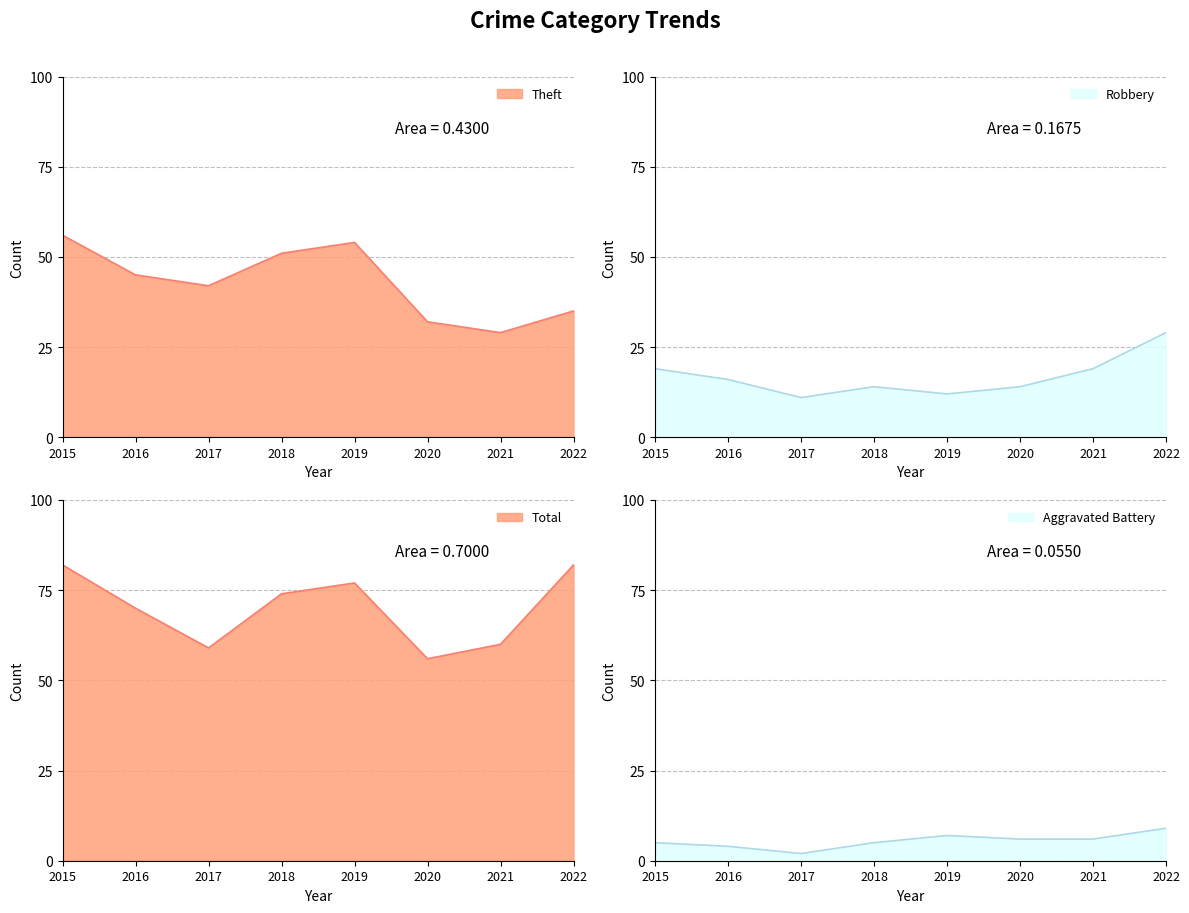

What are all the series names shown in the legend?

Aggravated Battery, Robbery, Theft, Total